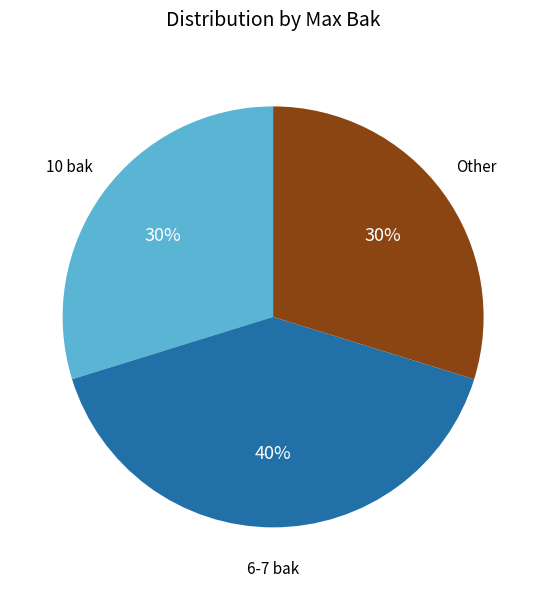

Is there any slice that represents more than half of the pie?

No